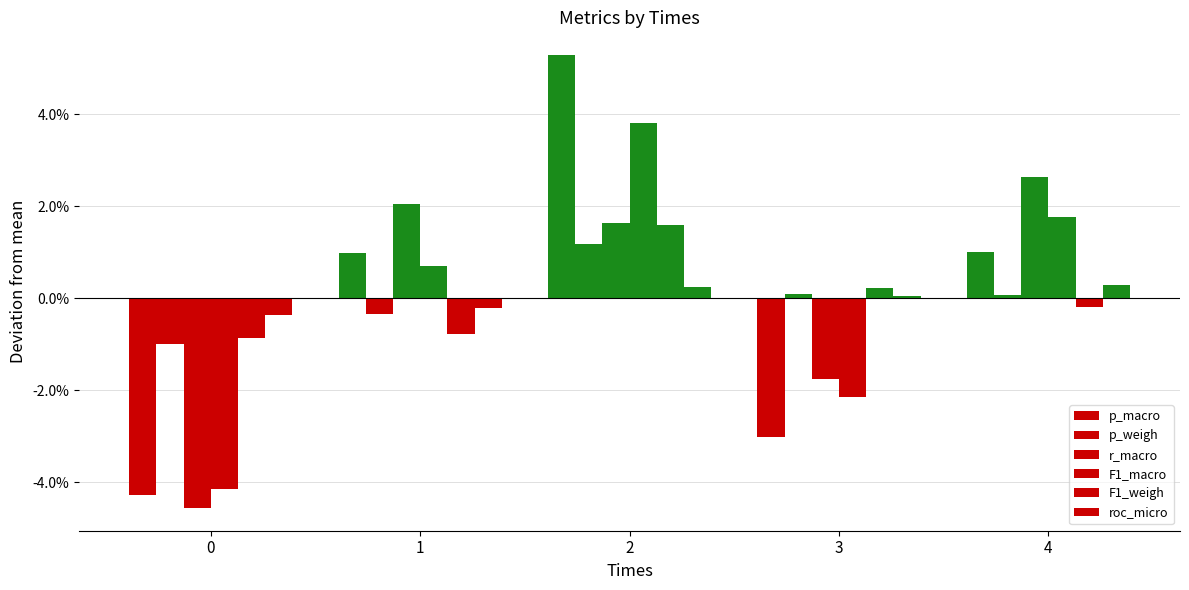

Are the bars horizontal?

No